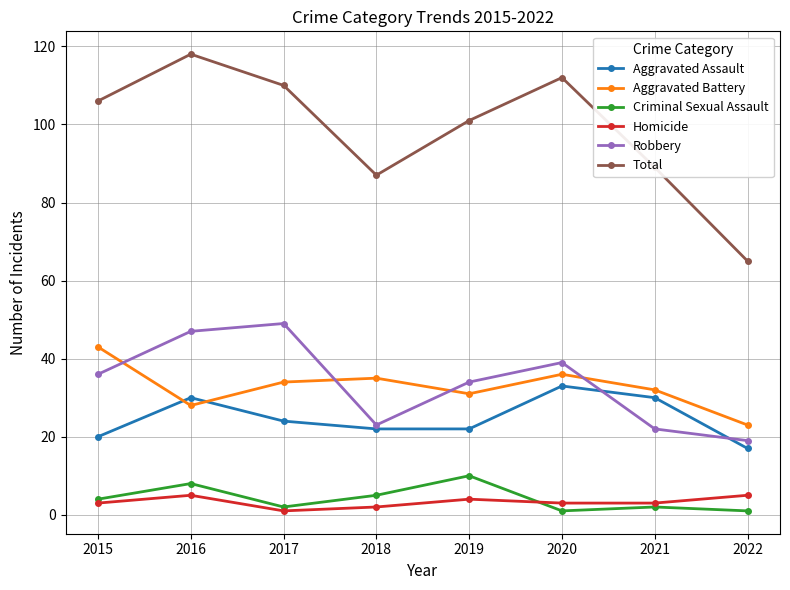

How many data points does each series have?

8